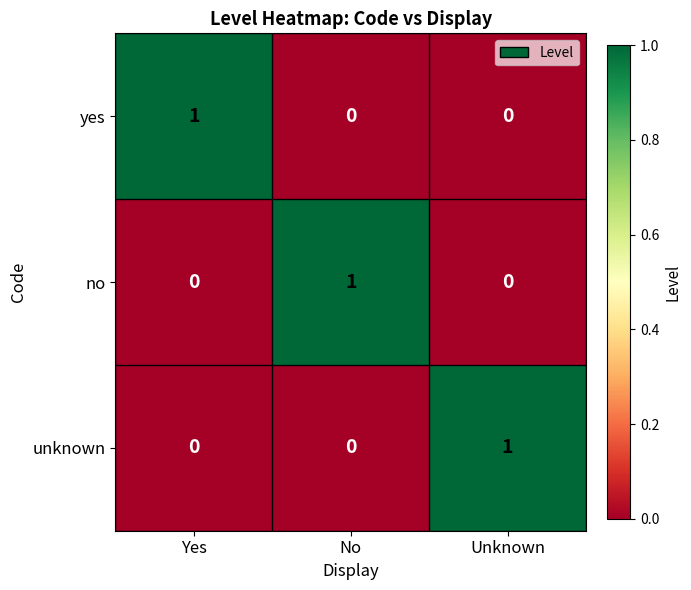

At how many categories does at least one series exceed 0?

3